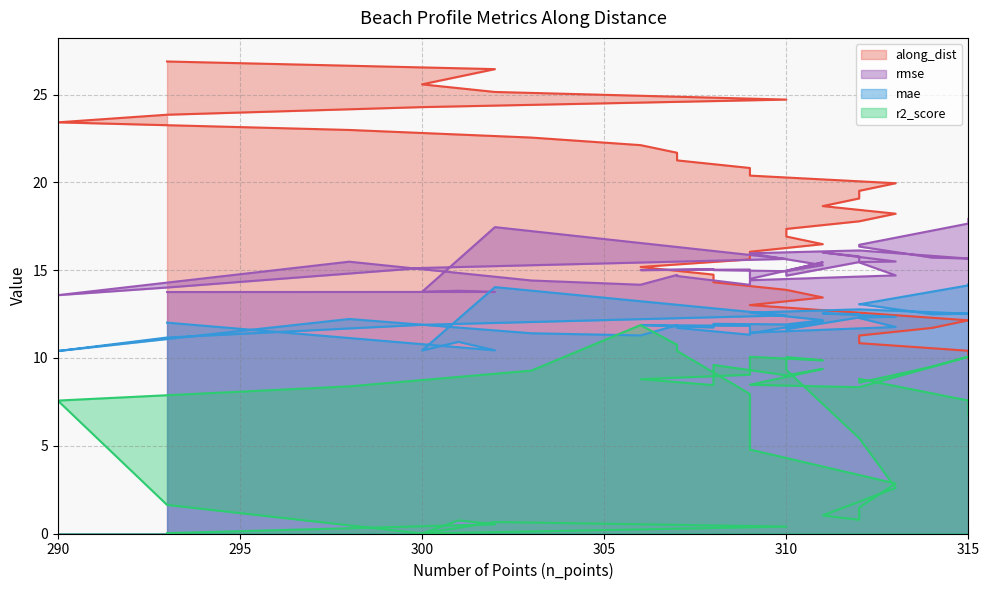

Reading left to right, transcribe all the data shown in this chart.

along_dist: 293=26.9	302=26.5	301=26.0	300=25.6	302=25.1	310=24.7	300=24.3	293=23.9	290=23.4	298=23.0	303=22.6	306=22.1	307=21.7	307=21.3	309=20.8	309=20.4	313=20.0	312=19.5	312=19.1	311=18.7	313=18.2	312=17.8	310=17.3	310=16.9	311=16.5	309=16.0	309=15.6	306=15.2	308=14.7	308=14.3	310=13.9	311=13.4	309=13.0	312=12.6	315=12.1	314=11.7	312=11.3	312=10.8	315=10.4	315=10.0
r2_score: 293=0.0	302=0.5	301=0.7	300=0.0	302=0.7	310=0.4	300=0.0	293=1.6	290=7.6	298=8.4	303=9.3	306=11.9	307=10.7	307=10.4	309=7.9	309=4.8	313=2.8	312=1.5	312=0.8	311=1.0	313=2.6	312=5.4	310=9.3	310=10.0	311=9.9	309=10.1	309=9.0	306=8.8	308=8.5	308=9.6	310=9.0	311=9.4	309=8.5	312=8.3	315=10.1	314=9.5	312=8.6	312=8.8	315=7.6	315=6.7
mae: 293=12.0	302=10.4	301=10.9	300=10.4	302=14.0	310=12.4	300=11.9	293=11.2	290=10.4	298=12.2	303=11.4	306=11.3	307=11.9	307=11.7	309=11.3	309=11.4	313=11.8	312=12.3	312=12.5	311=12.5	313=12.3	312=12.3	310=11.6	310=11.8	311=12.1	309=11.4	309=11.8	306=11.9	308=11.7	308=11.9	310=11.9	311=12.2	309=12.6	312=12.8	315=12.5	314=12.5	312=13.1	312=13.1	315=14.1	315=14.2
rmse: 293=13.8	302=13.8	301=13.8	300=13.8	302=17.5	310=15.6	300=15.1	293=14.0	290=13.6	298=15.5	303=14.4	306=14.2	307=14.7	307=14.7	309=14.2	309=14.4	313=14.7	312=15.4	312=15.8	311=16.0	313=15.5	312=15.5	310=14.7	310=15.0	311=15.4	309=14.5	309=15.0	306=15.0	308=15.1	308=15.0	310=14.9	311=15.3	309=16.0	312=16.1	315=15.7	314=15.7	312=16.3	312=16.4	315=17.7	315=17.9